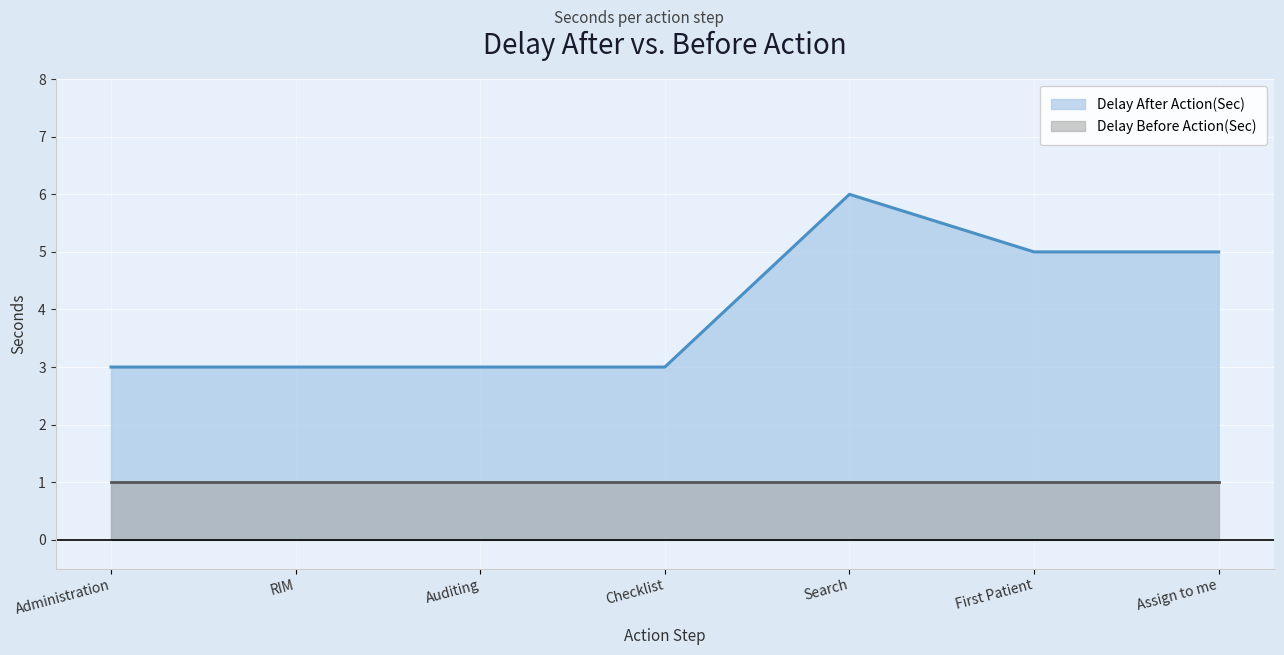

What is the sum of the values at Administration and Assign to me?

8